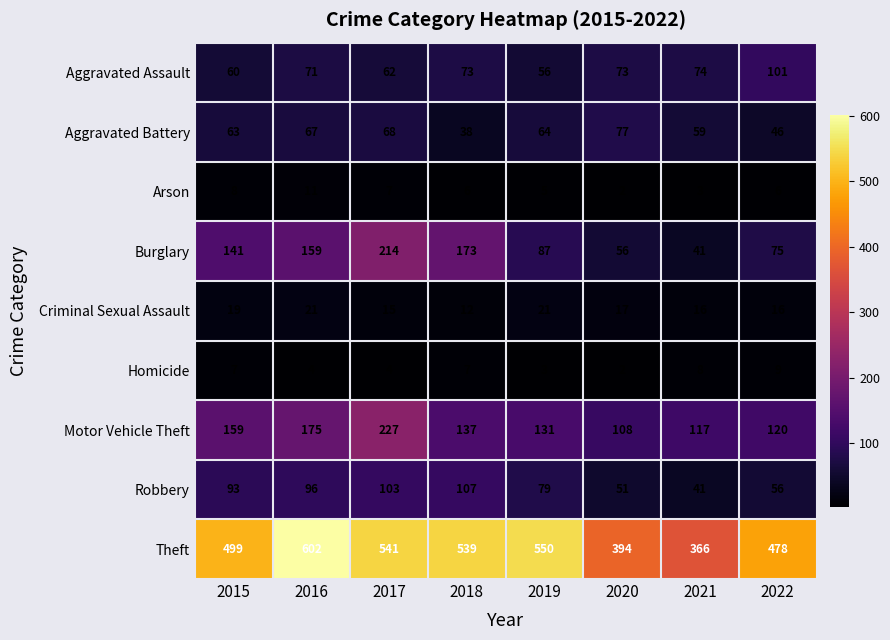

Which series has the largest range (max minus min)?

Theft